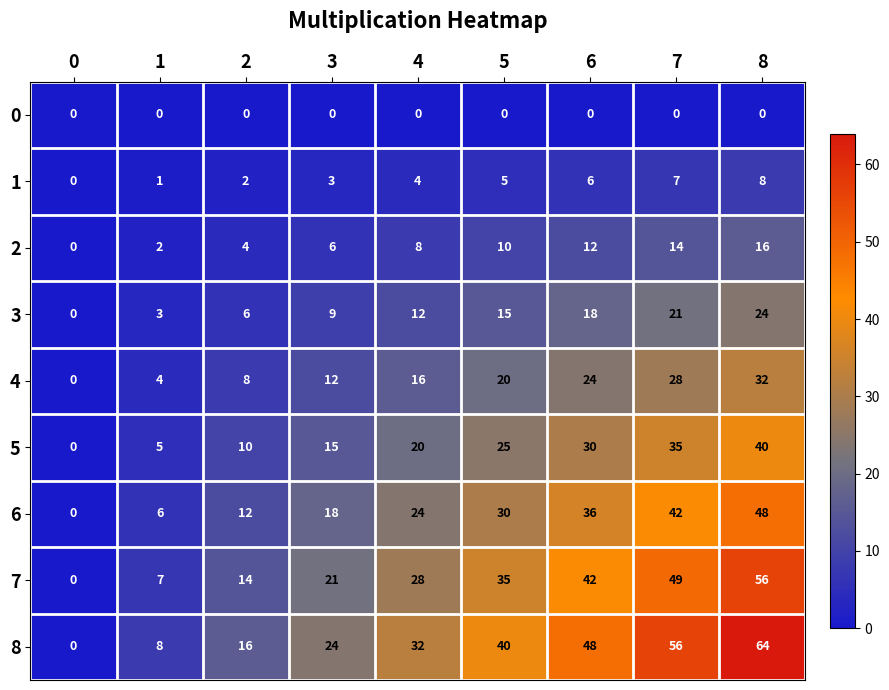

What is the greatest value displayed?

64